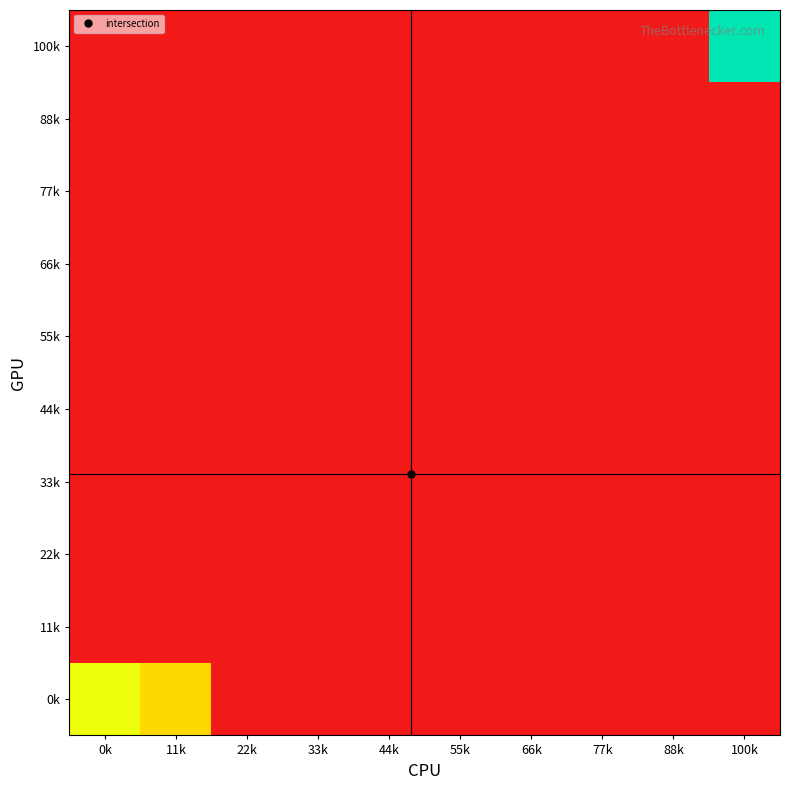

Reading left to right, transcribe all the data shown in this chart.

0k: 0k=11	11k=9	22k=0	33k=0	44k=0	55k=0	66k=0	77k=0	88k=0	100k=0
11k: 0k=0	11k=0	22k=0	33k=0	44k=0	55k=0	66k=0	77k=0	88k=0	100k=0
22k: 0k=0	11k=0	22k=0	33k=0	44k=0	55k=0	66k=0	77k=0	88k=0	100k=0
33k: 0k=0	11k=0	22k=0	33k=0	44k=0	55k=0	66k=0	77k=0	88k=0	100k=0
44k: 0k=0	11k=0	22k=0	33k=0	44k=0	55k=0	66k=0	77k=0	88k=0	100k=0
55k: 0k=0	11k=0	22k=0	33k=0	44k=0	55k=0	66k=0	77k=0	88k=0	100k=0
66k: 0k=0	11k=0	22k=0	33k=0	44k=0	55k=0	66k=0	77k=0	88k=0	100k=0
77k: 0k=0	11k=0	22k=0	33k=0	44k=0	55k=0	66k=0	77k=0	88k=0	100k=0
88k: 0k=0	11k=0	22k=0	33k=0	44k=0	55k=0	66k=0	77k=0	88k=0	100k=0
100k: 0k=0	11k=0	22k=0	33k=0	44k=0	55k=0	66k=0	77k=0	88k=0	100k=16